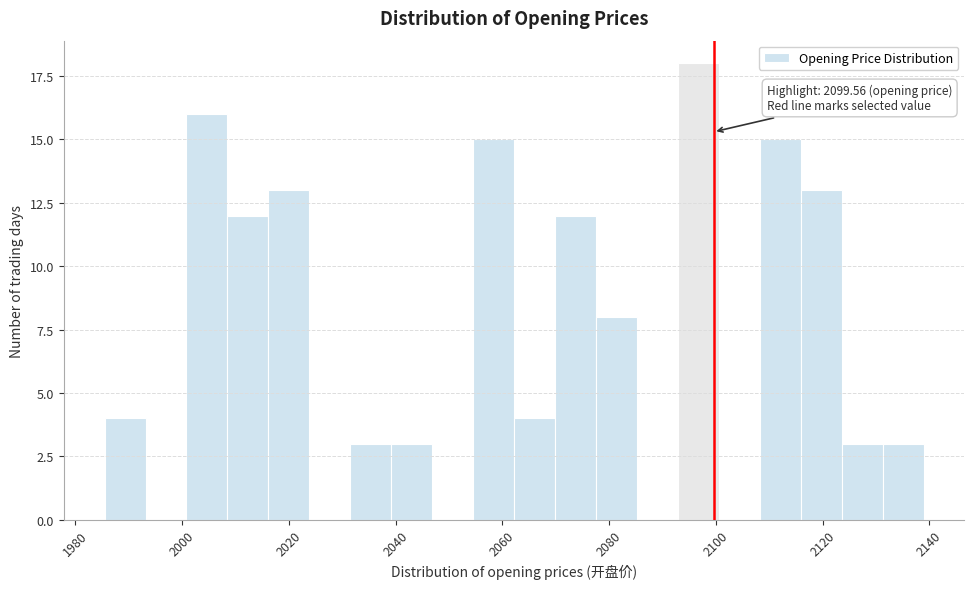

Around what value on the x-axis is the tallest bar? Give the approximate position of its centre, as read against the axis.

2096